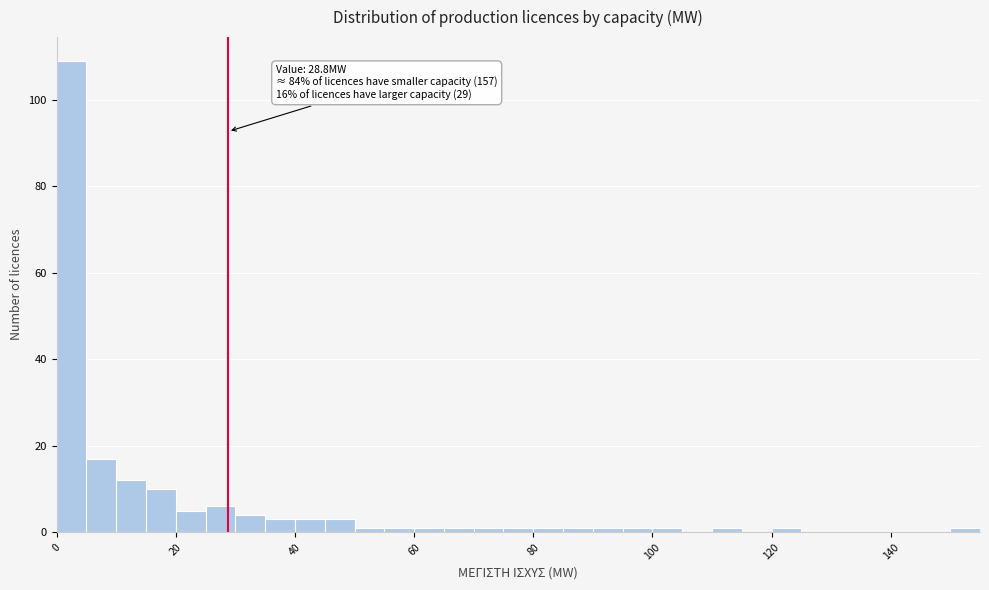

Around what value on the x-axis is the tallest bar? Give the approximate position of its centre, as read against the axis.

2